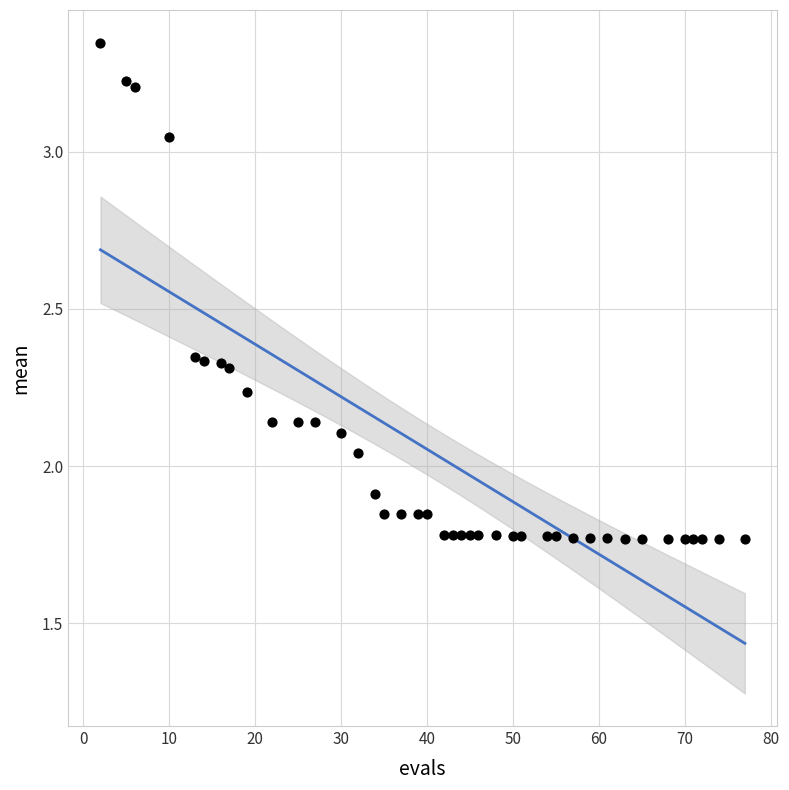

What is the range of X values (max minus min)?

75.0